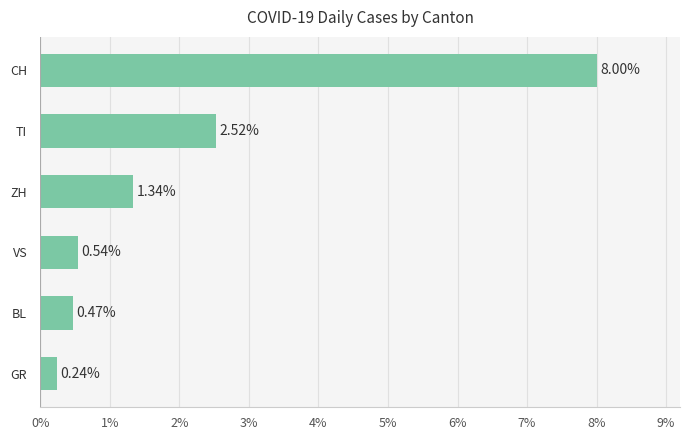

At which category does the chart reach its peak across all series?

CH